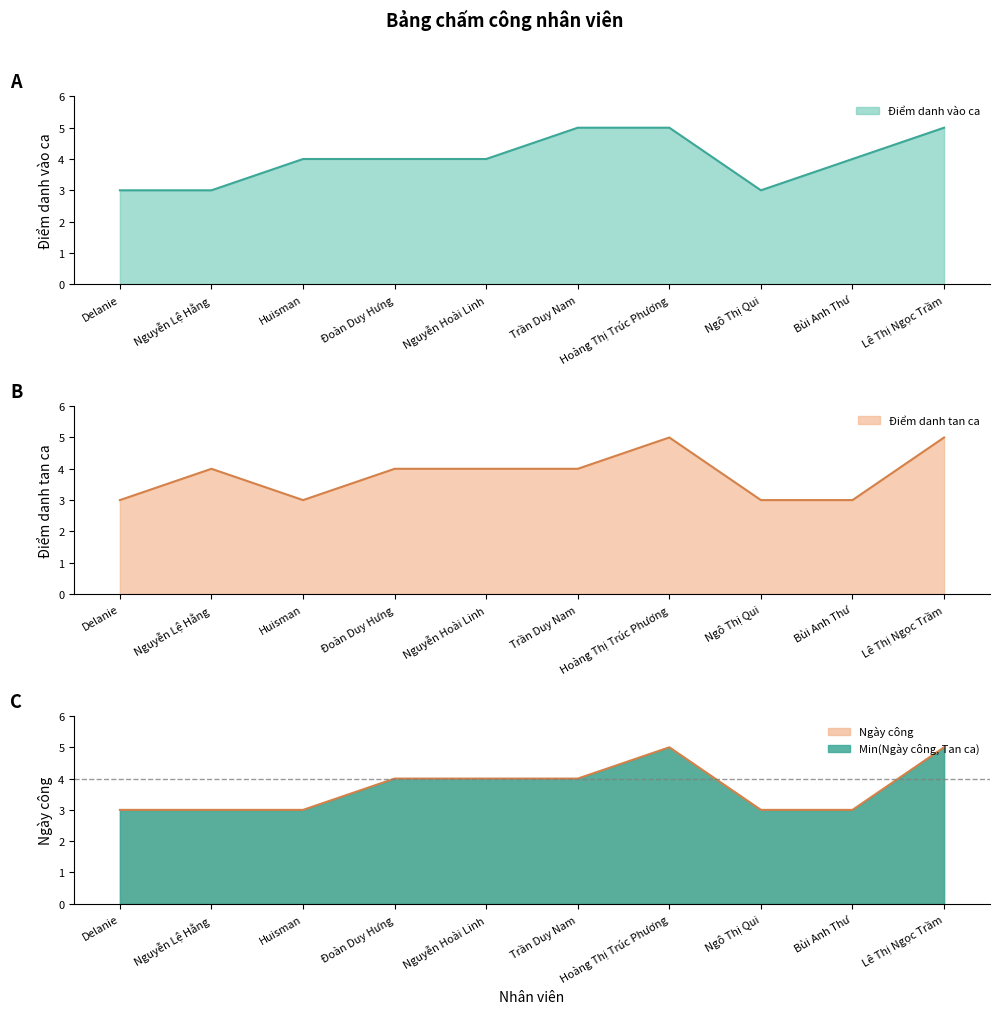

What is the label of the 4th point from the right?

Hoàng Thị Trúc Phương